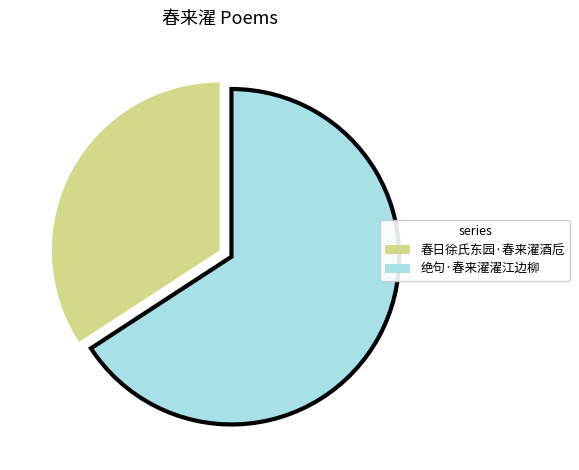

Combined, do 绝句·春来濯濯江边柳 and 春日徐氏东园·春来濯酒卮 account for over 50%?

Yes